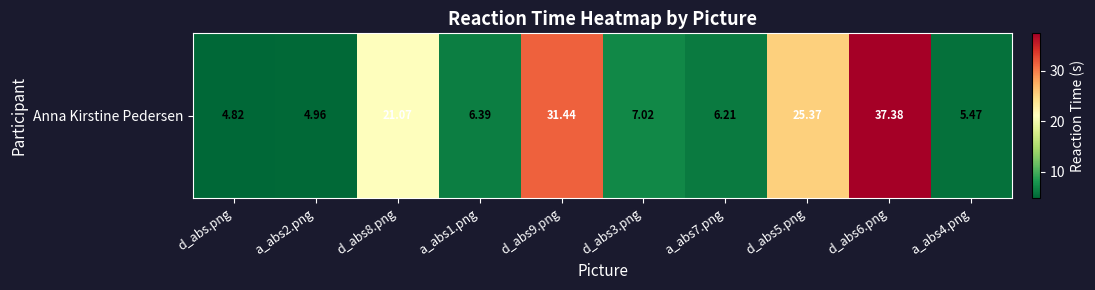

Rank the categories by value from lowest to highest.

d_abs.png, a_abs2.png, a_abs4.png, a_abs7.png, a_abs1.png, d_abs3.png, d_abs8.png, d_abs5.png, d_abs9.png, d_abs6.png